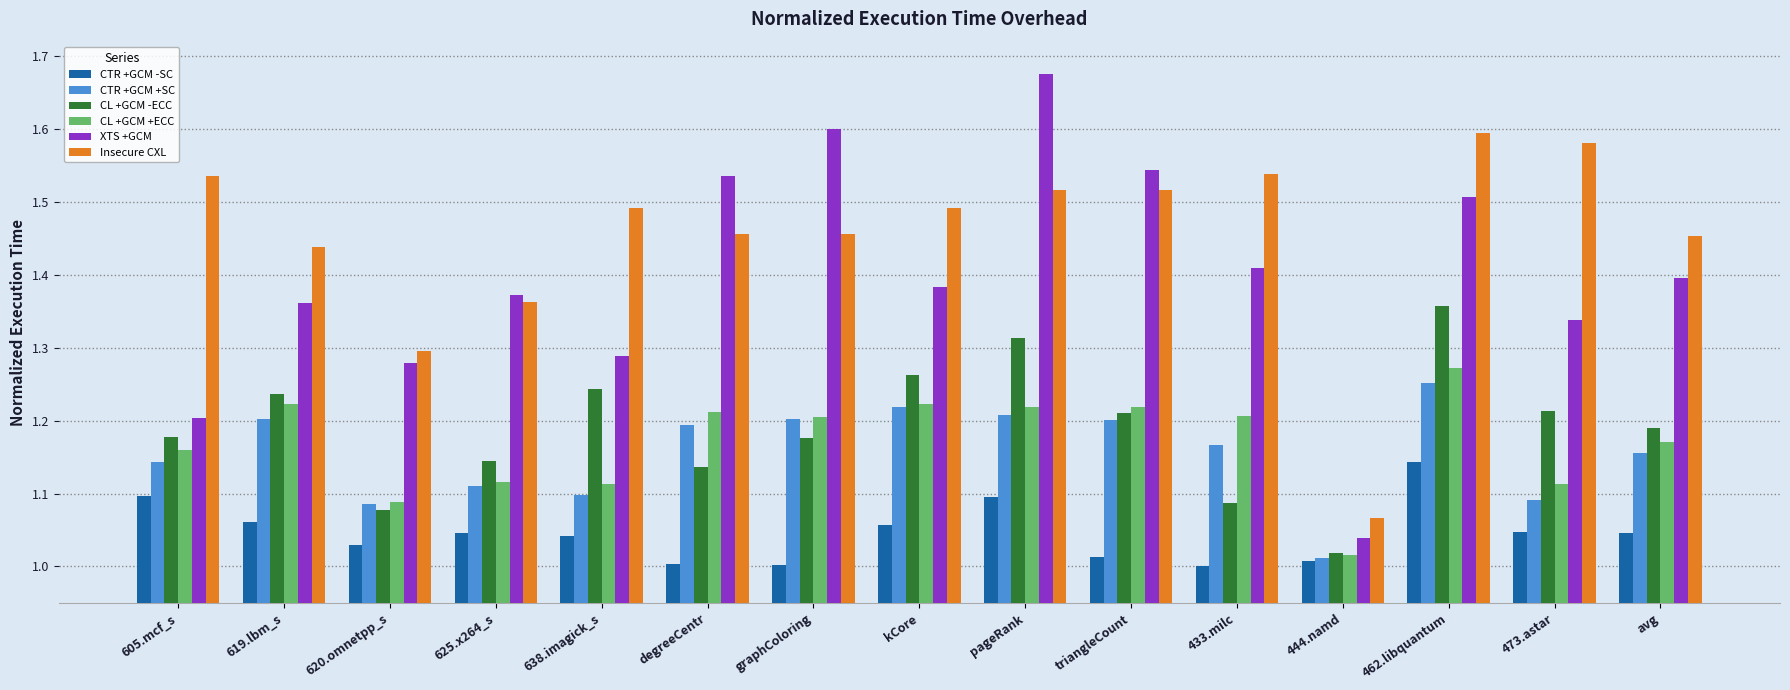

What is the difference between the second highest and minimum values in the CL +GCM -ECC series?

0.3